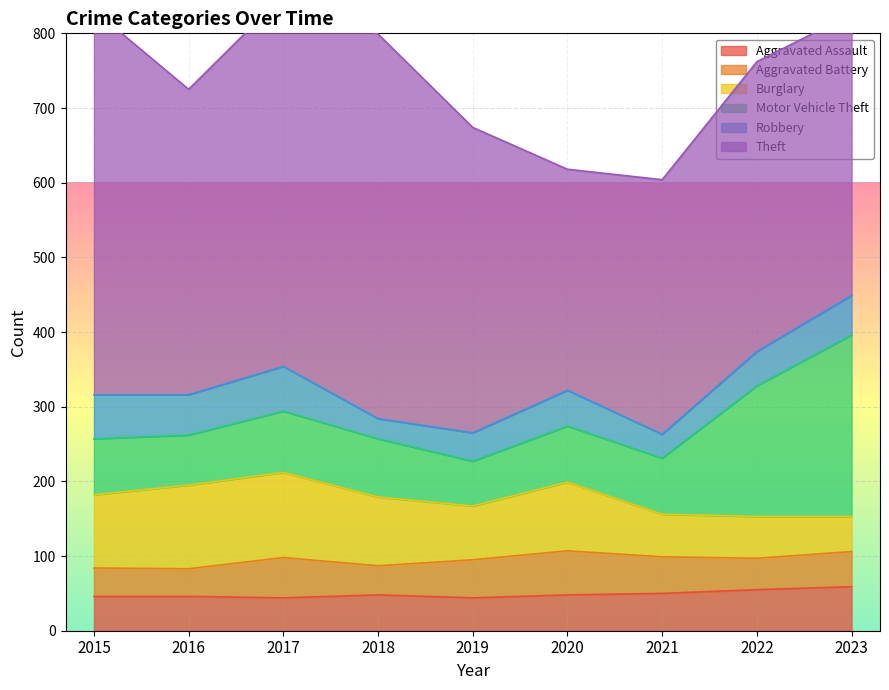

At how many categories does at least one series exceed 79?

9